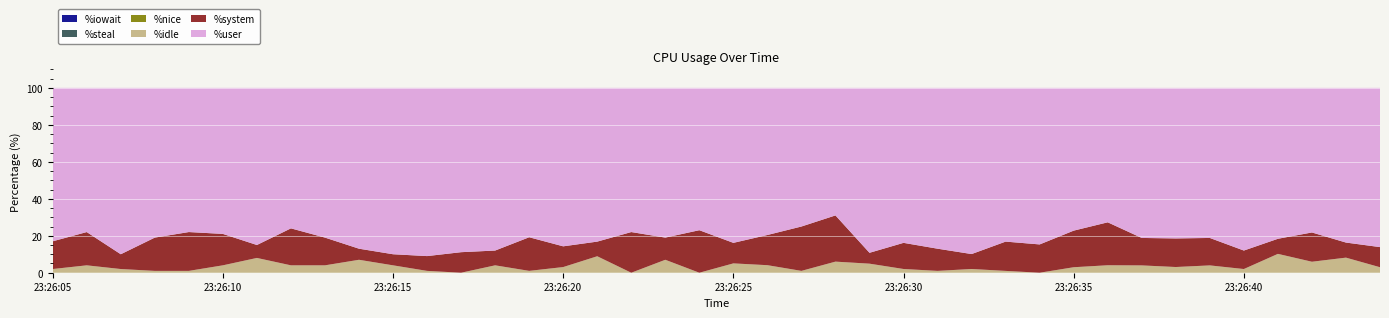

Reading right to left, transcribe all the data shown in this chart.

%iowait: 0.0	0.0	0.0	0.0	0.0	0.0	0.0	0.0	0.0	0.0	0.0	0.0	0.0	0.0	0.0	0.0	0.0	0.0	0.0	0.0	0.0	0.0	0.0	0.0	0.0	0.0	0.0	0.0	0.0	0.0	0.0	0.0	0.0	0.0	0.0	0.0	0.0	0.0	0.0	0.0
%steal: 0.0	0.0	0.0	0.0	0.0	0.0	0.0	0.0	0.0	0.0	0.0	0.0	0.0	0.0	0.0	0.0	0.0	0.0	0.0	0.0	0.0	0.0	0.0	0.0	0.0	0.0	0.0	0.0	0.0	0.0	0.0	0.0	0.0	0.0	0.0	0.0	0.0	0.0	0.0	0.0
%nice: 0.0	0.0	0.0	0.0	0.0	0.0	0.0	0.0	0.0	0.0	0.0	0.0	0.0	0.0	0.0	0.0	0.0	0.0	0.0	0.0	0.0	0.0	0.0	0.0	0.0	0.0	0.0	0.0	0.0	0.0	0.0	0.0	0.0	0.0	0.0	0.0	0.0	0.0	0.0	0.0
%idle: 3.0	8.2	5.9	10.2	2.0	4.0	3.1	4.0	4.0	3.0	0.0	1.0	2.0	1.0	2.0	4.9	6.0	1.0	4.1	5.0	0.0	7.0	0.0	8.9	3.1	1.0	4.0	0.0	1.0	4.0	7.0	4.0	4.0	8.0	4.0	1.0	1.0	2.0	4.0	2.0
%system: 10.9	8.2	15.8	8.2	10.0	14.8	15.5	14.8	23.2	19.8	15.3	15.8	8.1	12.0	14.1	5.9	25.0	24.0	16.3	11.1	23.0	12.0	22.0	7.9	11.2	18.2	8.0	11.1	8.0	6.0	6.0	15.0	20.0	7.0	17.0	21.0	18.0	8.0	18.0	15.0
%user: 86.1	83.7	78.2	81.6	88.0	81.2	81.4	81.2	72.7	77.2	84.7	83.2	89.9	87.0	83.8	89.2	69.0	75.0	79.6	83.8	77.0	81.0	78.0	83.2	85.7	80.8	88.0	88.9	91.0	90.0	87.0	81.0	76.0	85.0	79.0	78.0	81.0	90.0	78.0	83.0